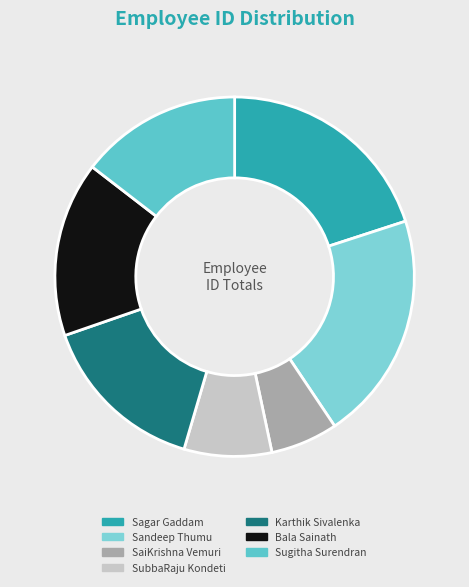

Which slice is the smallest?

SaiKrishna Vemuri